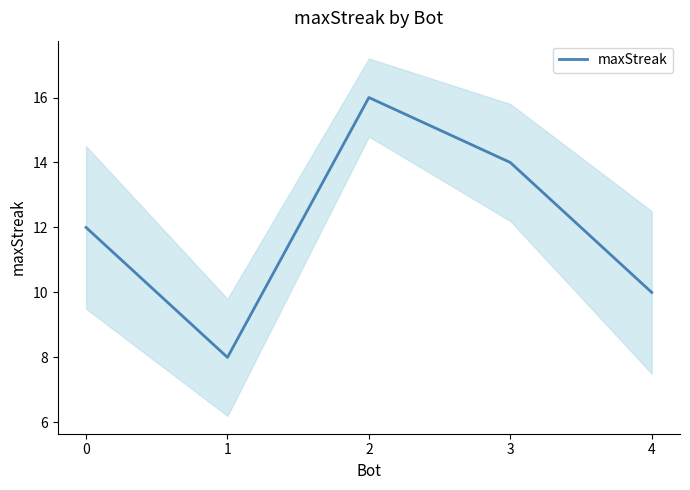

True or false: the data has more than 2 interior local peaks.

False